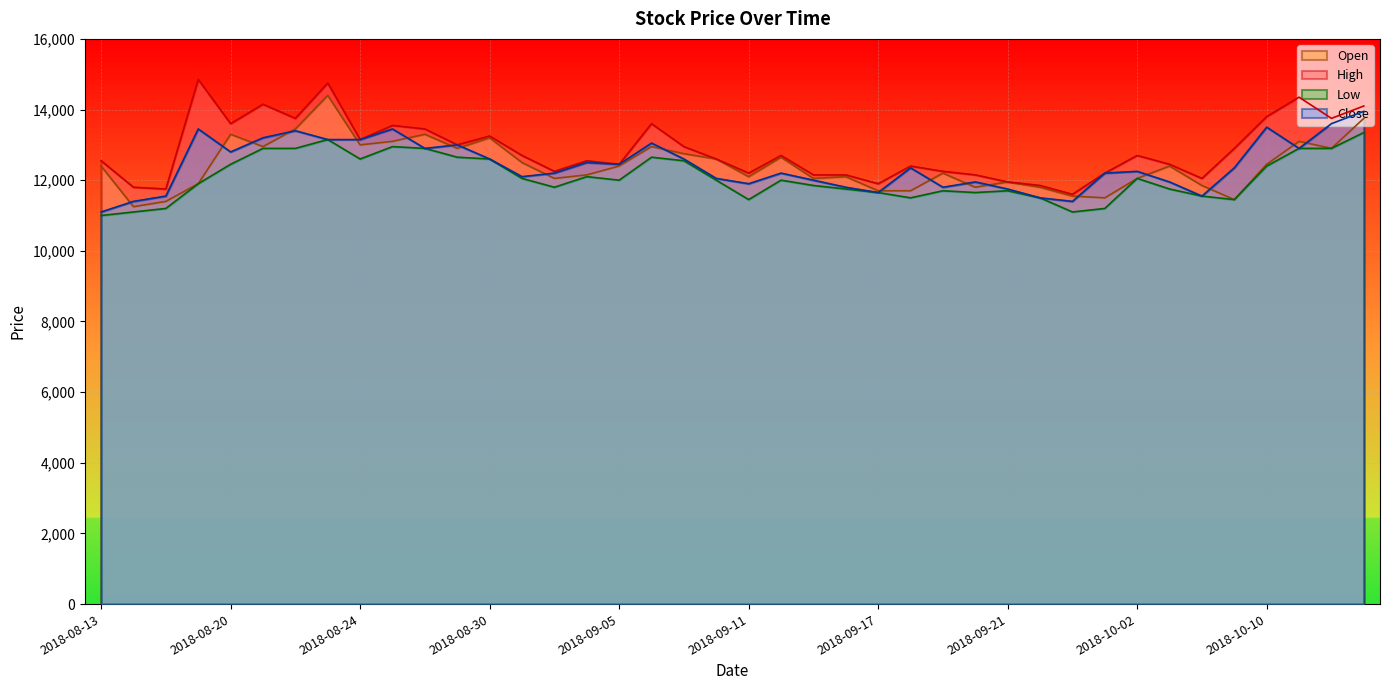

Reading left to right, what are all the values shown in this chart?

High: 2018-08-13=12550	2018-08-14=11800	2018-08-16=11750	2018-08-17=14850	2018-08-20=13600	2018-08-21=14150	2018-08-22=13750	2018-08-23=14750	2018-08-24=13150	2018-08-27=13550	2018-08-28=13450	2018-08-29=13000	2018-08-30=13250	2018-08-31=12700	2018-09-03=12250	2018-09-04=12550	2018-09-05=12450	2018-09-06=13600	2018-09-07=12950	2018-09-10=12600	2018-09-11=12200	2018-09-12=12700	2018-09-13=12150	2018-09-14=12150	2018-09-17=11900	2018-09-18=12400	2018-09-19=12250	2018-09-20=12150	2018-09-21=11950	2018-09-27=11850	2018-09-28=11600	2018-10-01=12200	2018-10-02=12700	2018-10-04=12450	2018-10-05=12050	2018-10-08=12900	2018-10-10=13800	2018-10-11=14350	2018-10-12=13750	2018-10-15=14100
Close: 2018-08-13=11100	2018-08-14=11400	2018-08-16=11550	2018-08-17=13450	2018-08-20=12800	2018-08-21=13200	2018-08-22=13400	2018-08-23=13150	2018-08-24=13150	2018-08-27=13450	2018-08-28=12900	2018-08-29=13000	2018-08-30=12600	2018-08-31=12100	2018-09-03=12200	2018-09-04=12500	2018-09-05=12450	2018-09-06=13050	2018-09-07=12600	2018-09-10=12050	2018-09-11=11900	2018-09-12=12200	2018-09-13=12000	2018-09-14=11800	2018-09-17=11650	2018-09-18=12350	2018-09-19=11800	2018-09-20=11950	2018-09-21=11750	2018-09-27=11500	2018-09-28=11400	2018-10-01=12200	2018-10-02=12250	2018-10-04=11950	2018-10-05=11550	2018-10-08=12350	2018-10-10=13500	2018-10-11=12900	2018-10-12=13600	2018-10-15=13950
Low: 2018-08-13=11000	2018-08-14=11100	2018-08-16=11200	2018-08-17=11900	2018-08-20=12450	2018-08-21=12900	2018-08-22=12900	2018-08-23=13150	2018-08-24=12600	2018-08-27=12950	2018-08-28=12900	2018-08-29=12650	2018-08-30=12600	2018-08-31=12050	2018-09-03=11800	2018-09-04=12100	2018-09-05=12000	2018-09-06=12650	2018-09-07=12550	2018-09-10=12000	2018-09-11=11450	2018-09-12=12000	2018-09-13=11850	2018-09-14=11750	2018-09-17=11650	2018-09-18=11500	2018-09-19=11700	2018-09-20=11650	2018-09-21=11700	2018-09-27=11500	2018-09-28=11100	2018-10-01=11200	2018-10-02=12050	2018-10-04=11750	2018-10-05=11550	2018-10-08=11450	2018-10-10=12400	2018-10-11=12900	2018-10-12=12900	2018-10-15=13350
Open: 2018-08-13=12400	2018-08-14=11250	2018-08-16=11400	2018-08-17=11900	2018-08-20=13300	2018-08-21=12950	2018-08-22=13450	2018-08-23=14400	2018-08-24=13000	2018-08-27=13100	2018-08-28=13300	2018-08-29=12900	2018-08-30=13200	2018-08-31=12500	2018-09-03=12050	2018-09-04=12150	2018-09-05=12400	2018-09-06=12950	2018-09-07=12750	2018-09-10=12600	2018-09-11=12100	2018-09-12=12650	2018-09-13=12050	2018-09-14=12100	2018-09-17=11700	2018-09-18=11700	2018-09-19=12200	2018-09-20=11800	2018-09-21=11950	2018-09-27=11800	2018-09-28=11550	2018-10-01=11500	2018-10-02=12050	2018-10-04=12400	2018-10-05=11850	2018-10-08=11450	2018-10-10=12450	2018-10-11=13100	2018-10-12=12900	2018-10-15=13750